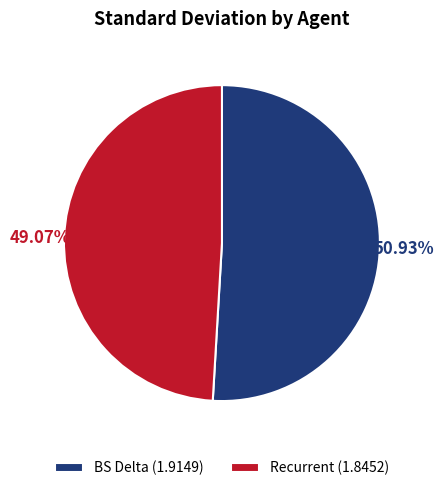

To the nearest percent, what is the difference between the BS Delta and Recurrent slice percentages?

2%